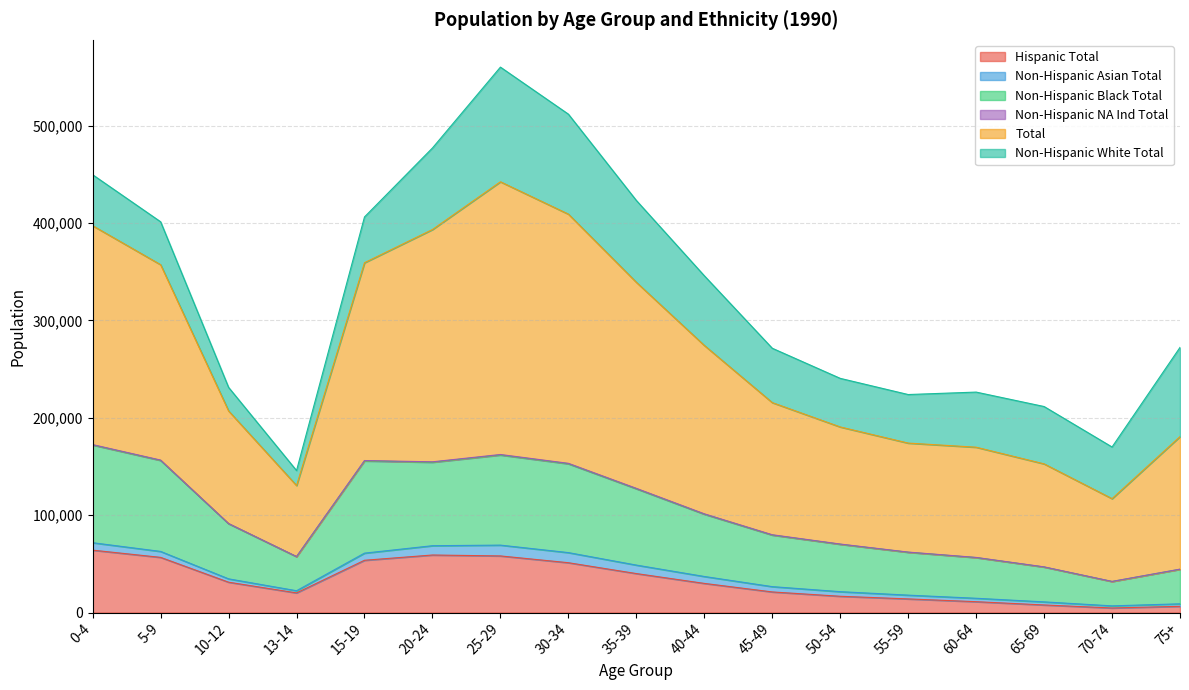

What is the sum of all Hispanic Total values?

545854